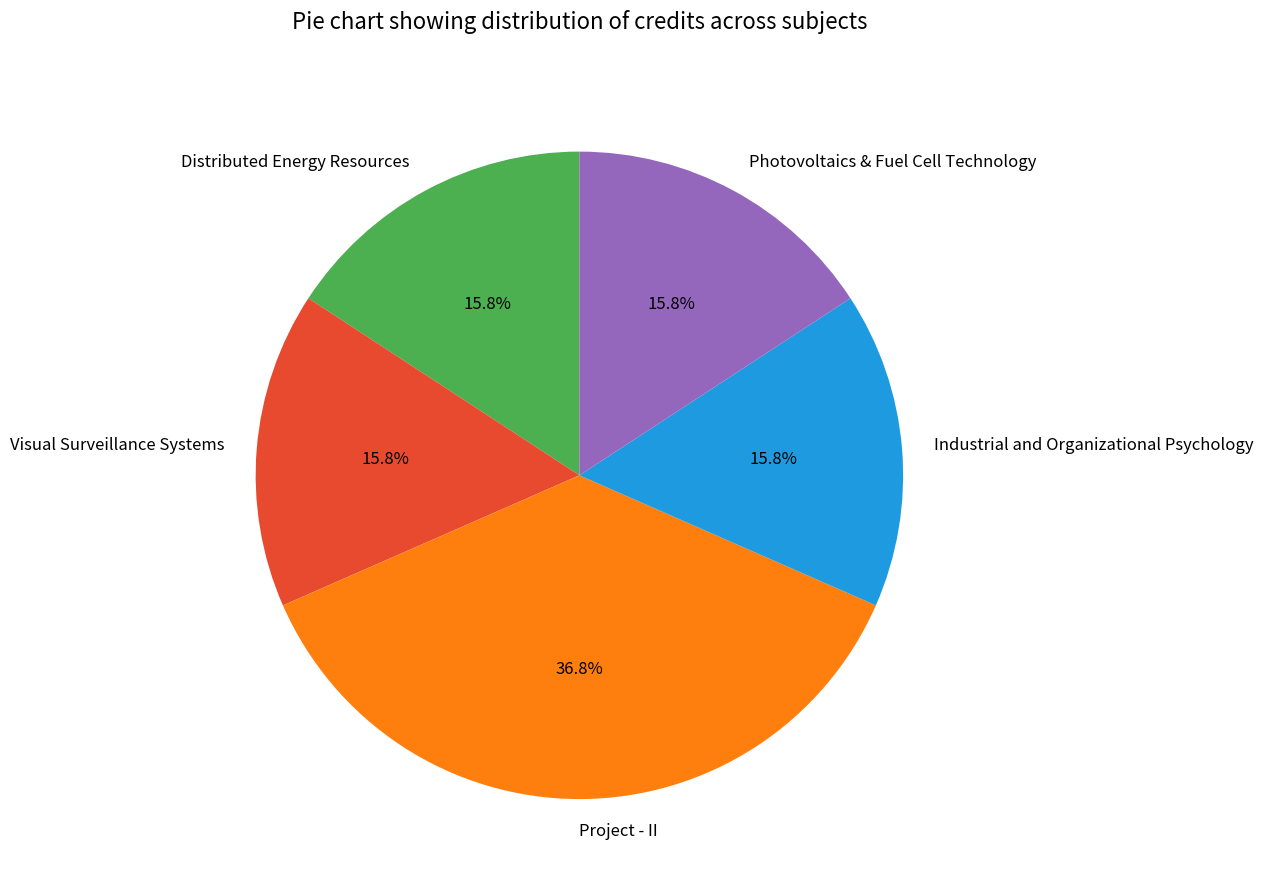

The Visual Surveillance Systems slice represents 7% of the pie. True or false?

False